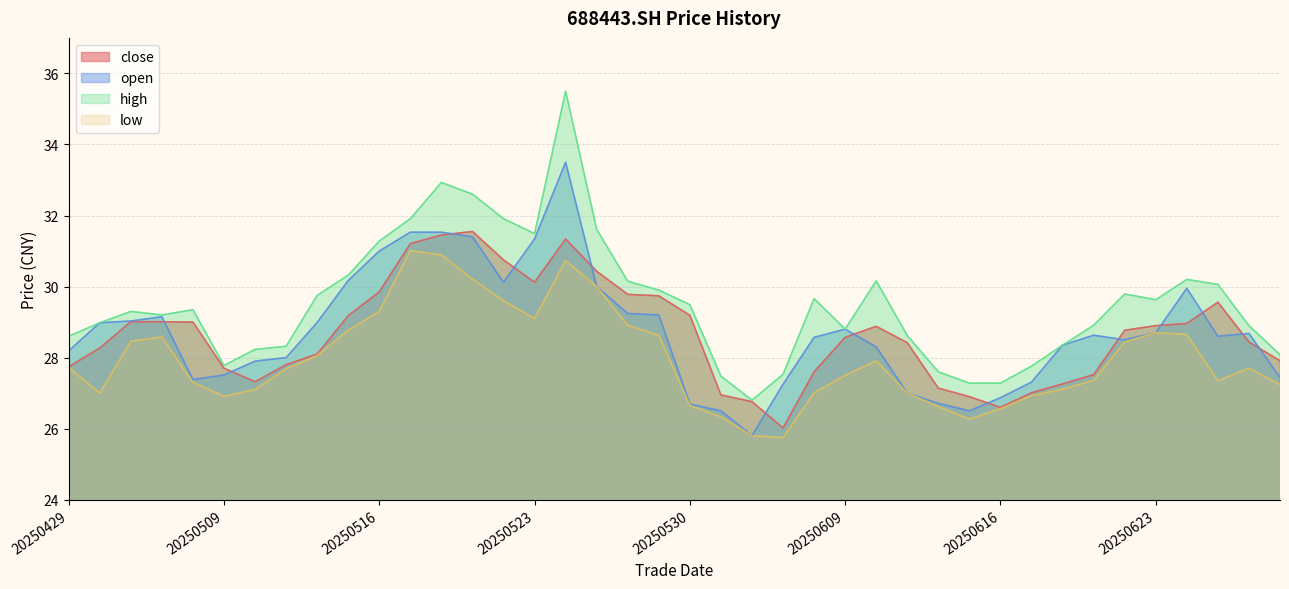

List the labels in order of high value, largest first.

20250526, 20250520, 20250521, 20250519, 20250522, 20250527, 20250523, 20250516, 20250515, 20250624, 20250610, 20250528, 20250625, 20250529, 20250620, 20250514, 20250606, 20250623, 20250530, 20250508, 20250506, 20250507, 20250430, 20250619, 20250626, 20250609, 20250611, 20250429, 20250618, 20250513, 20250512, 20250627, 20250509, 20250617, 20250612, 20250605, 20250603, 20250613, 20250616, 20250604